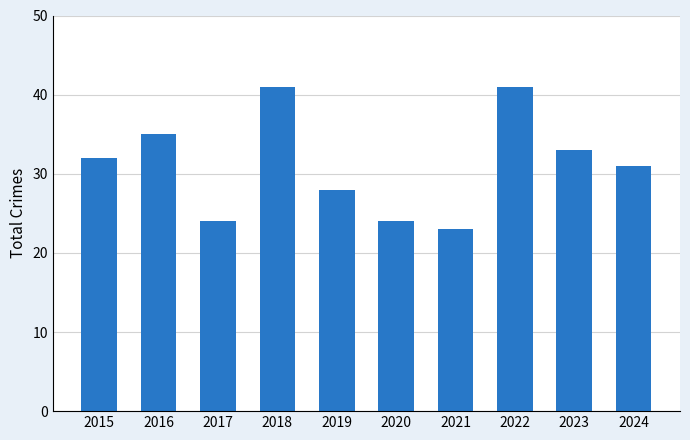

What is the difference between the values at 2019 and 2017?

4